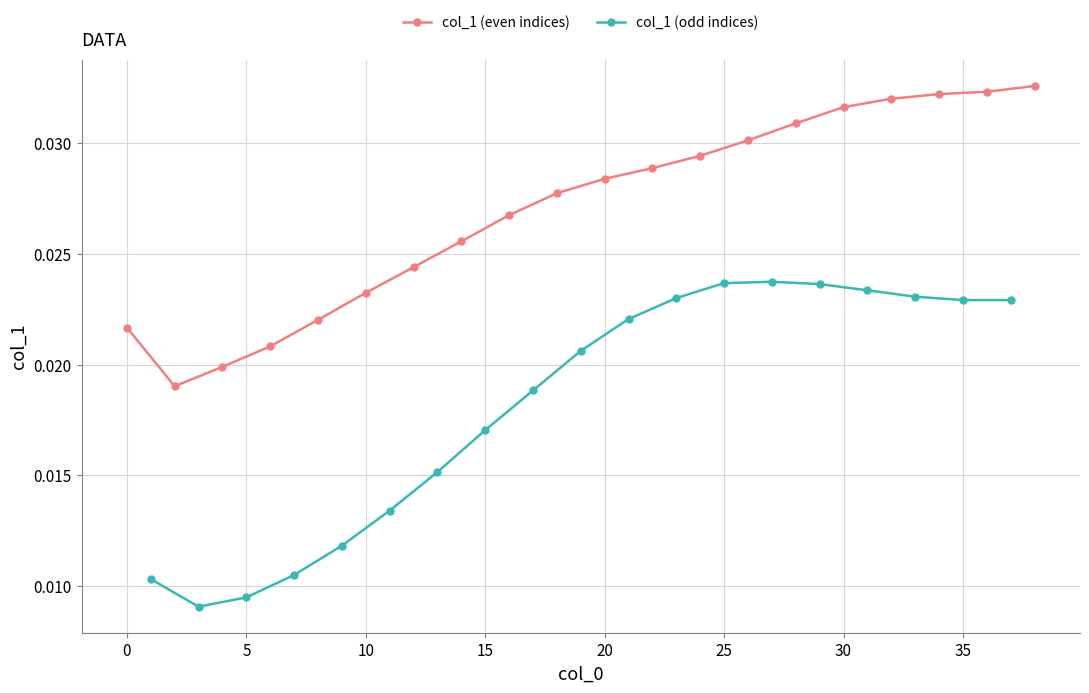

Which category has the lowest value across all series?

3